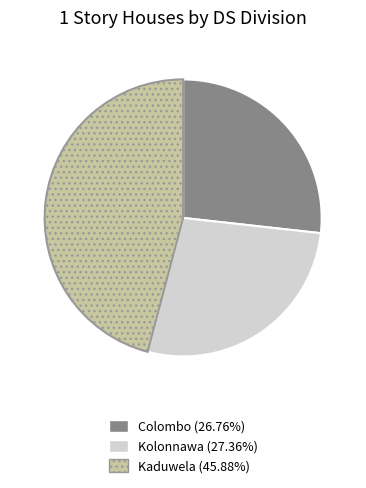

Between Kaduwela and Kolonnawa, which is larger?

Kaduwela